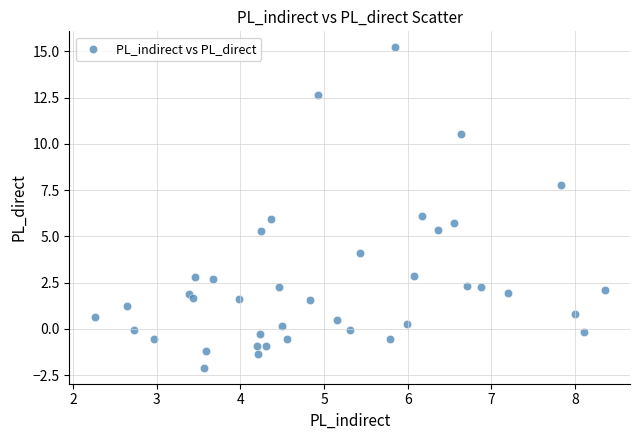

What is the range of Y values (max minus min)?

17.3